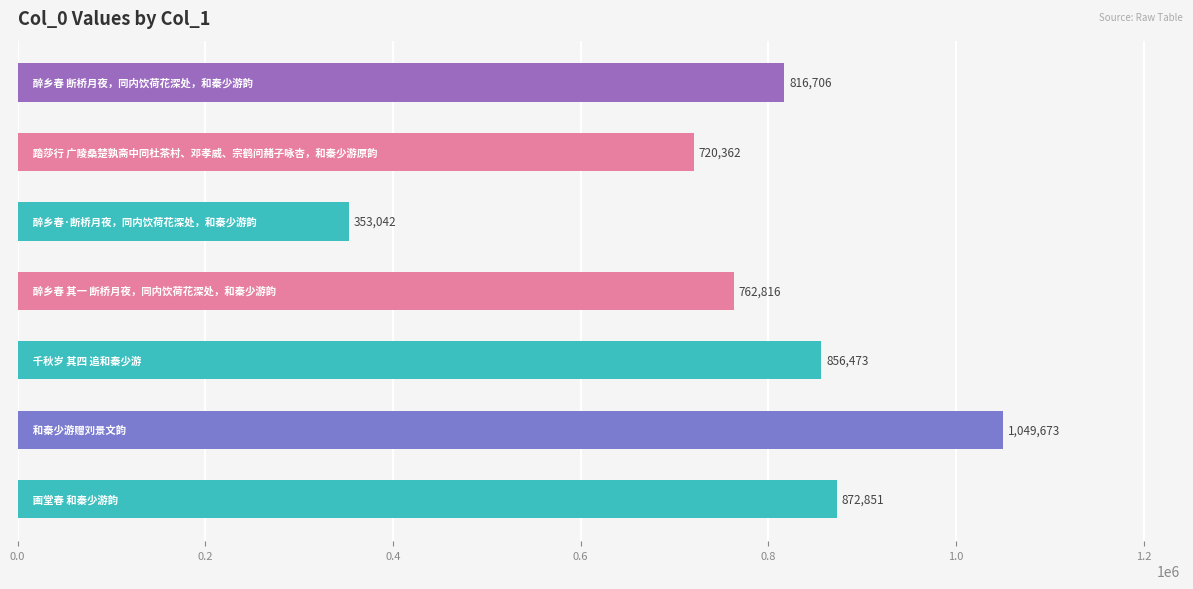

What is the difference between the maximum and second lowest values?

329311